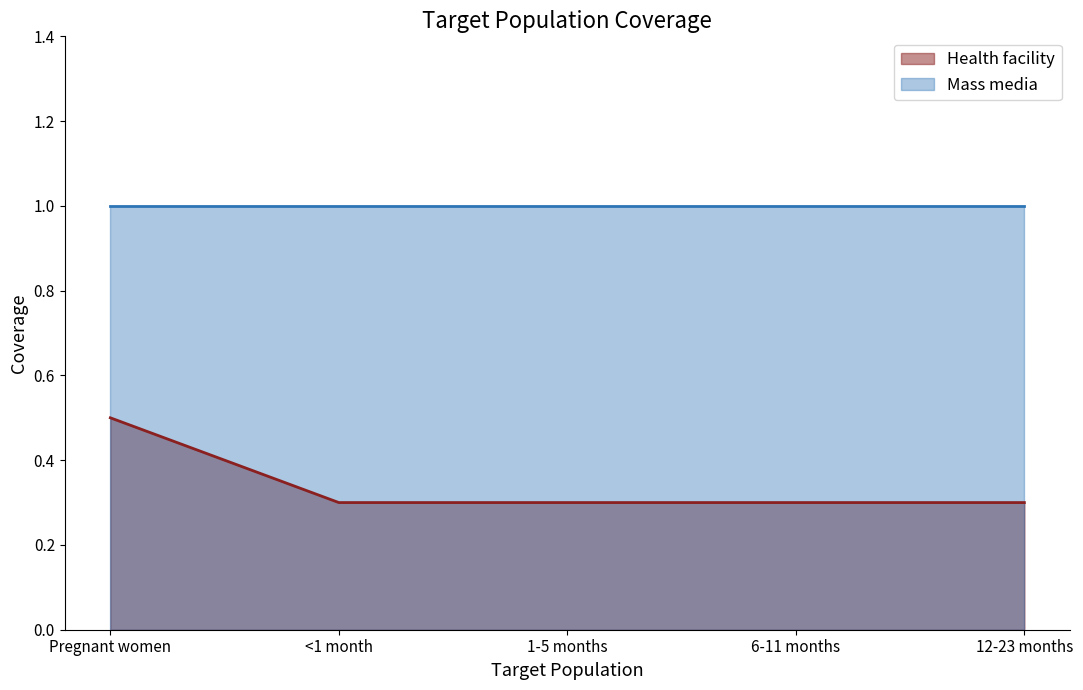

What value does the data have at 6-11 months?

0.3